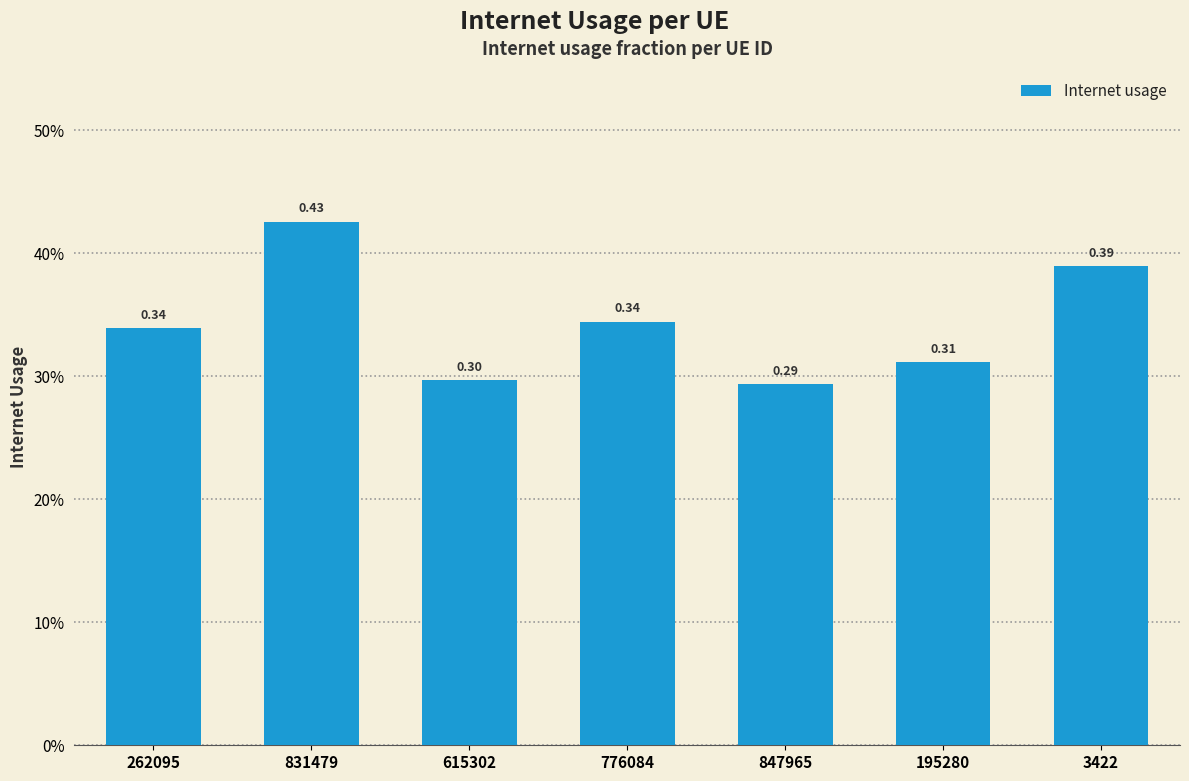

List the labels in order of value, largest first.

831479, 3422, 776084, 262095, 195280, 615302, 847965